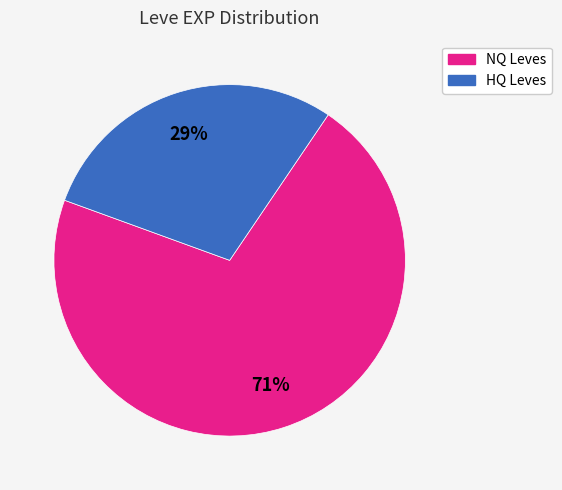

To the nearest percent, what is the average slice percentage?

50%